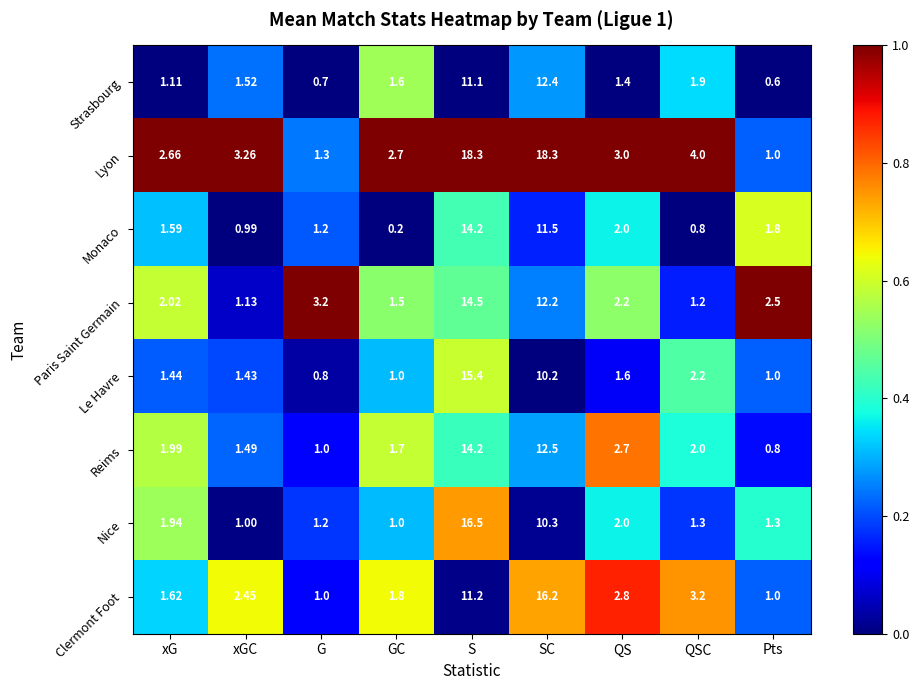

Is the value of Nice at G greater than the value of Strasbourg at GC?

No